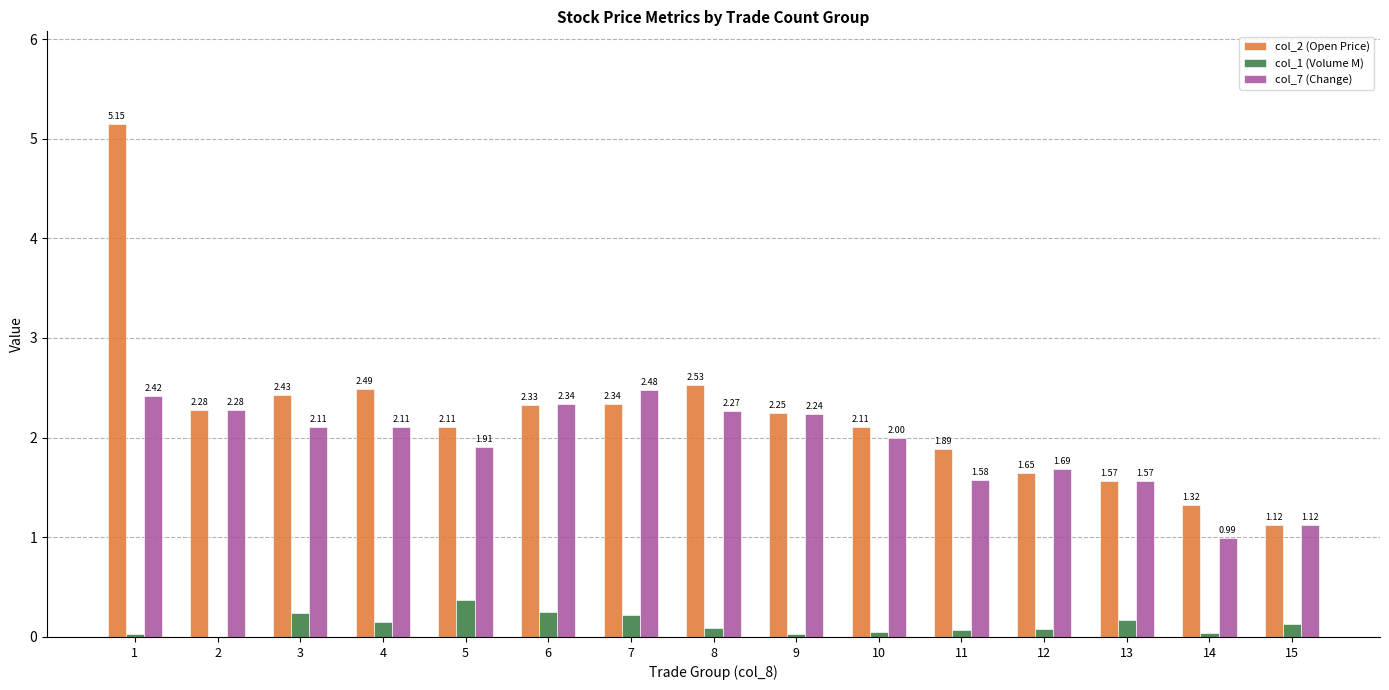

What is the sum of all col_2 (Open Price) values?

33.6